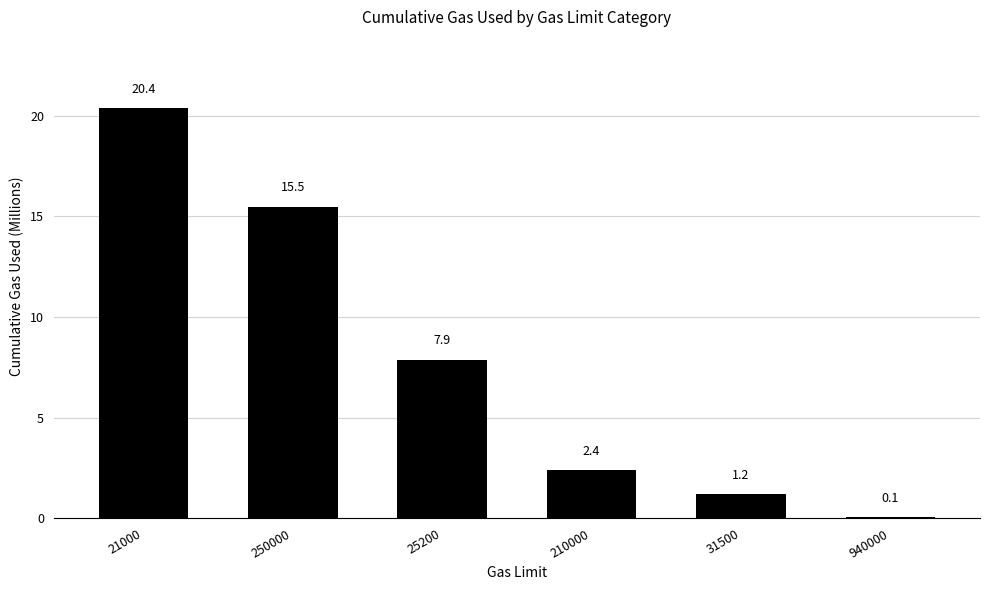

Which label corresponds to the largest value in the chart?

21000